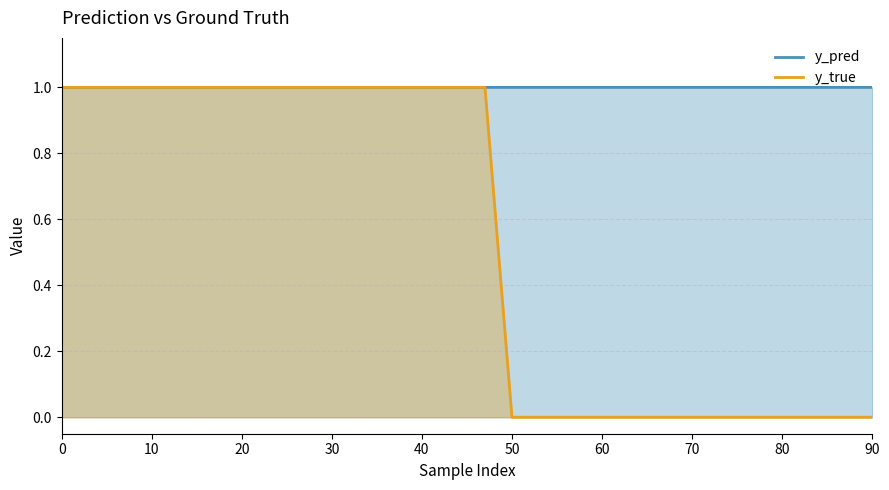

What is the difference between the maximum and minimum values in the y_true series?

1.0